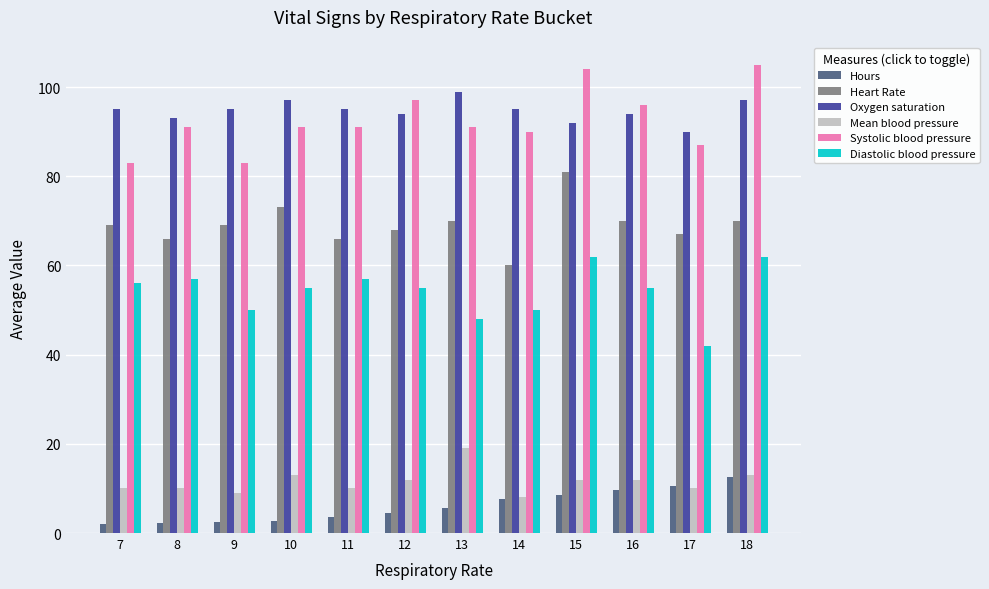

Is the value of Systolic blood pressure at 17 greater than the value of Diastolic blood pressure at 9?

Yes